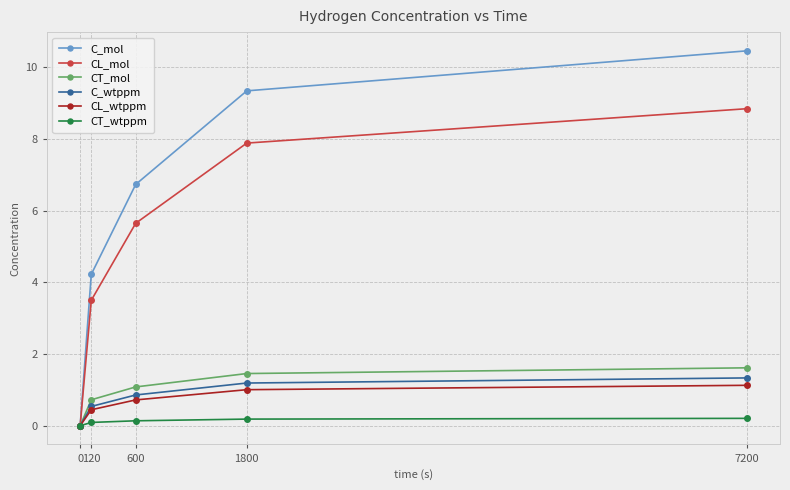

At 120, list the series in order from largest to smallest.

C_mol, CL_mol, CT_mol, C_wtppm, CL_wtppm, CT_wtppm